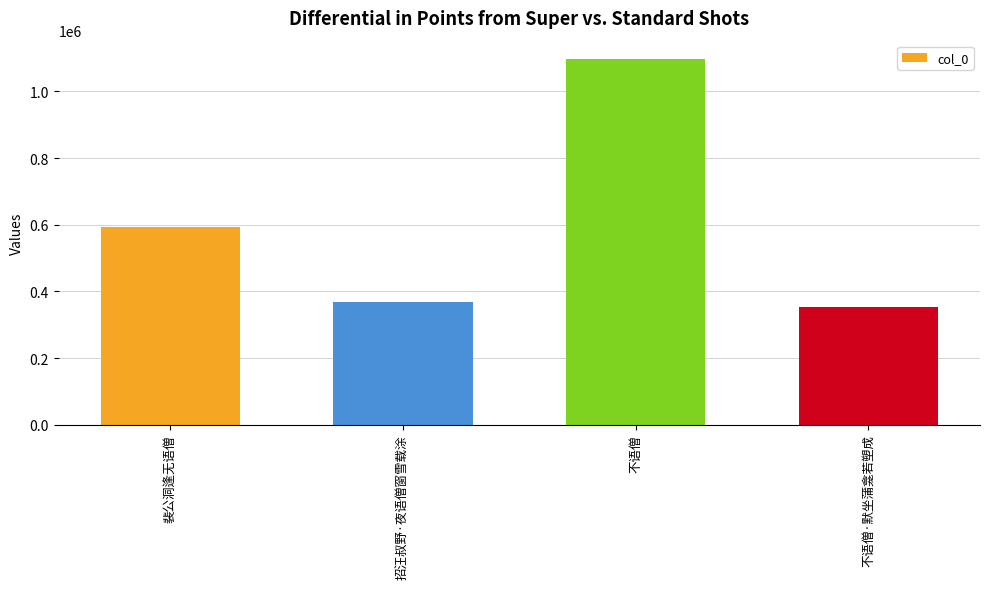

True or false: the data shows 368557 at 招汪叔野·夜语僧窗雪载涂.

True